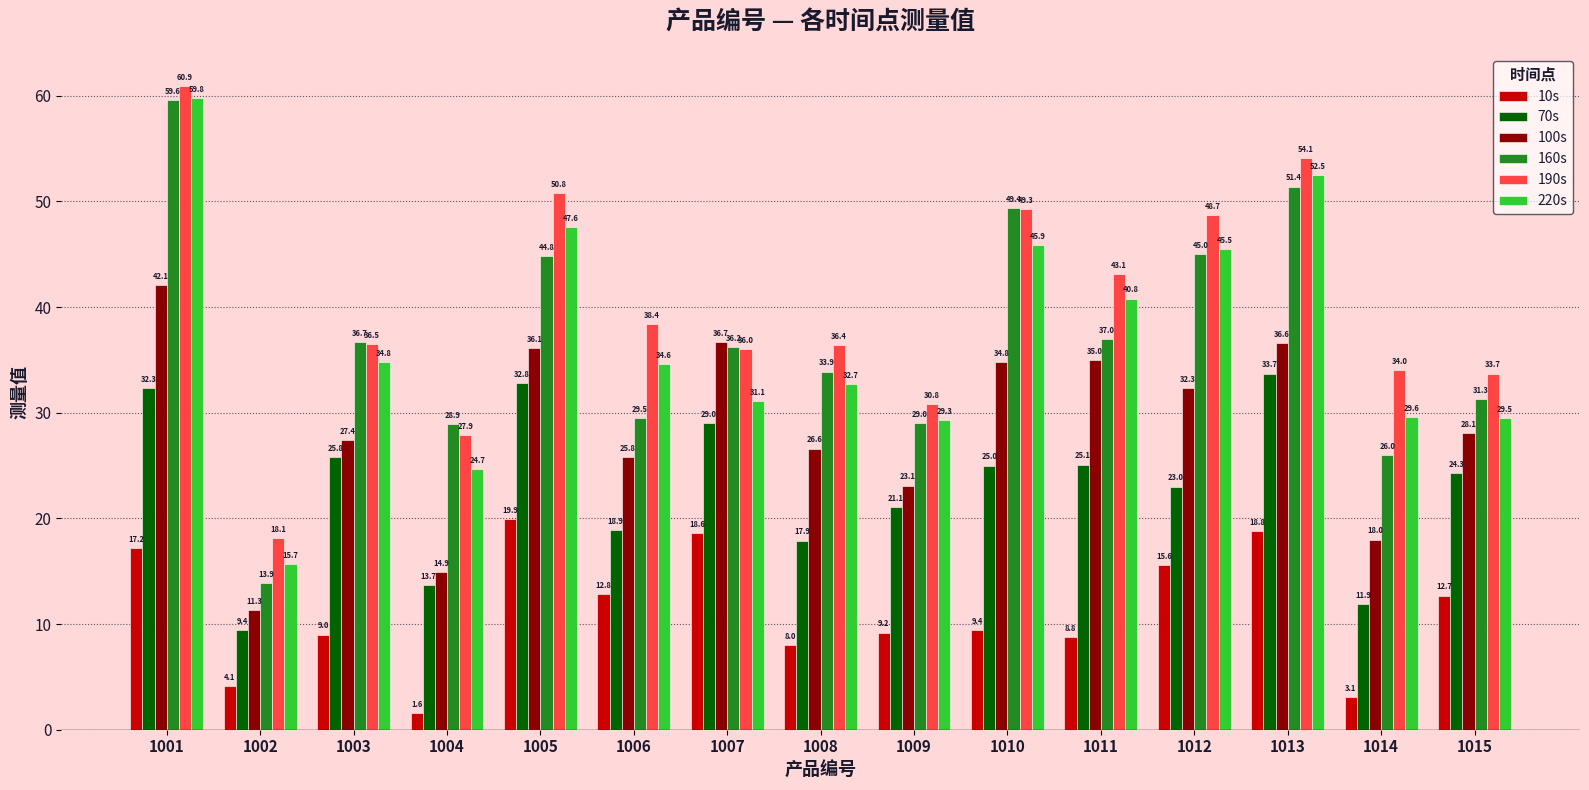

How many groups of bars are there?

15